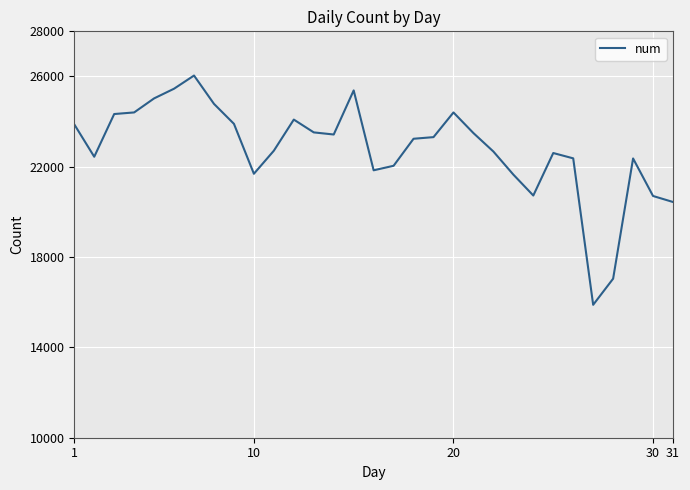

How many categories are shown in the chart?

31